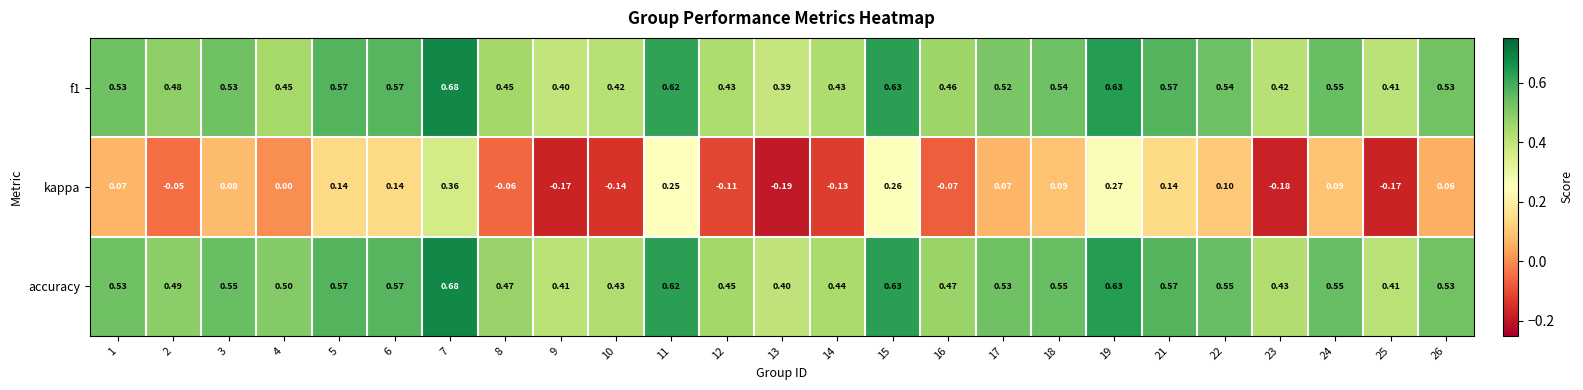

Which series has the largest total across all categories?

accuracy